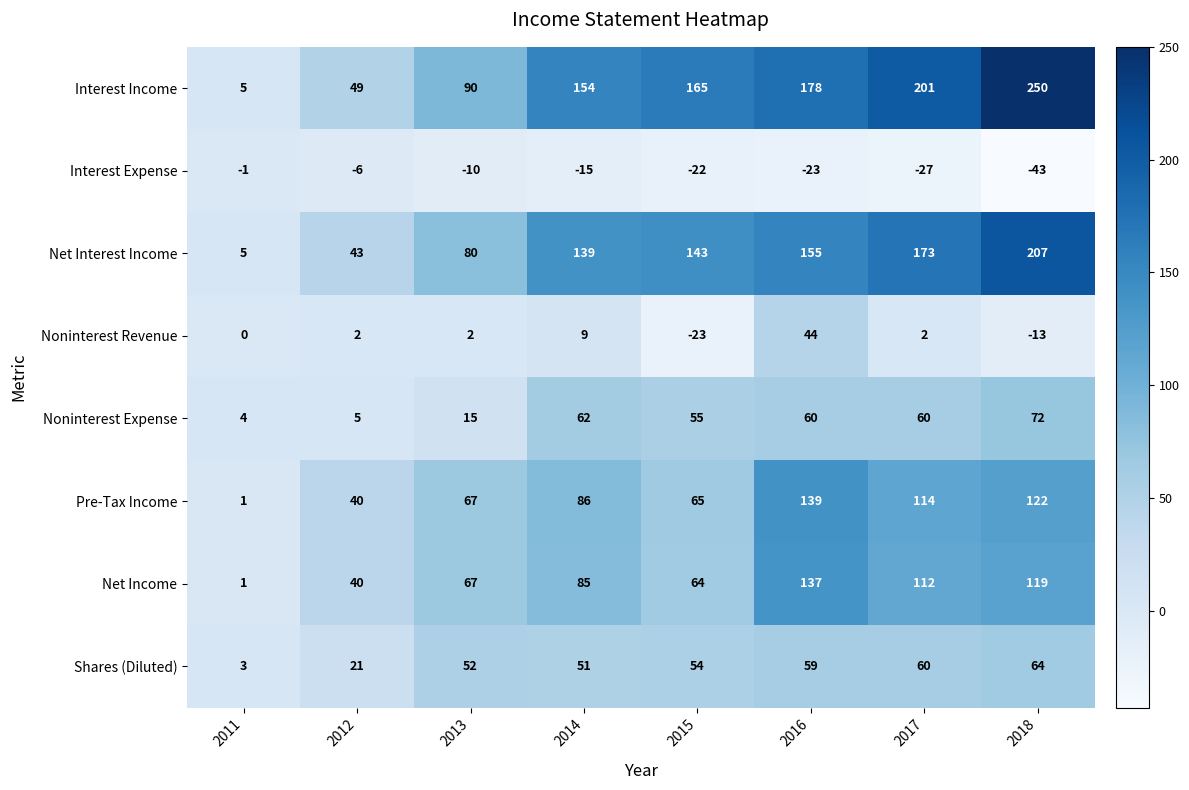

List the labels in order of Net Income value, smallest first.

2011, 2012, 2015, 2013, 2014, 2017, 2018, 2016